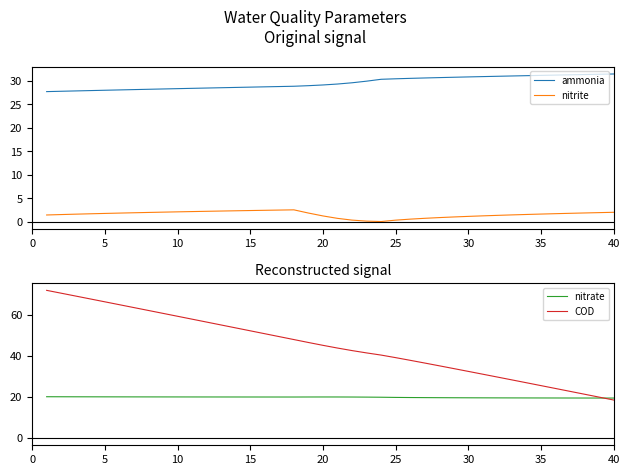

True or false: nitrite and ammonia cross at least once.

False